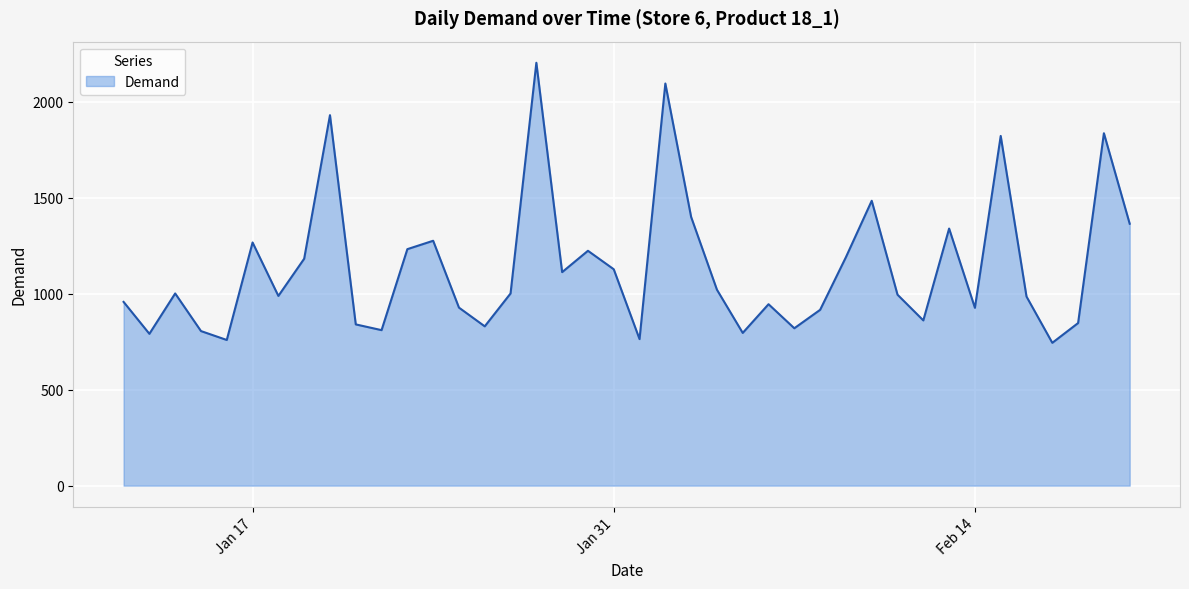

What is the smallest value displayed?

744.0